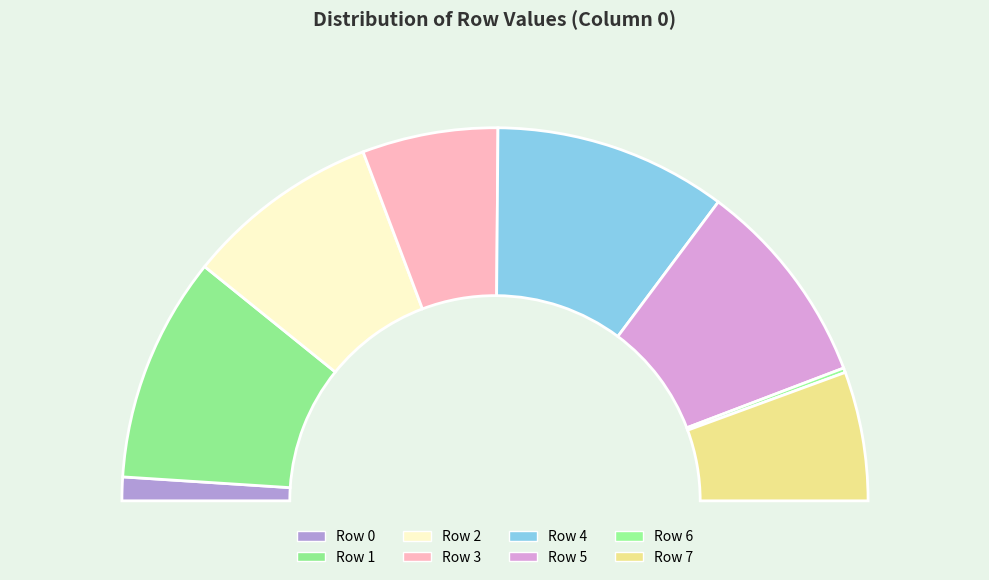

Rank the categories by value from lowest to highest.

Row 6, Row 0, Row 7, Row 3, Row 2, Row 5, Row 1, Row 4